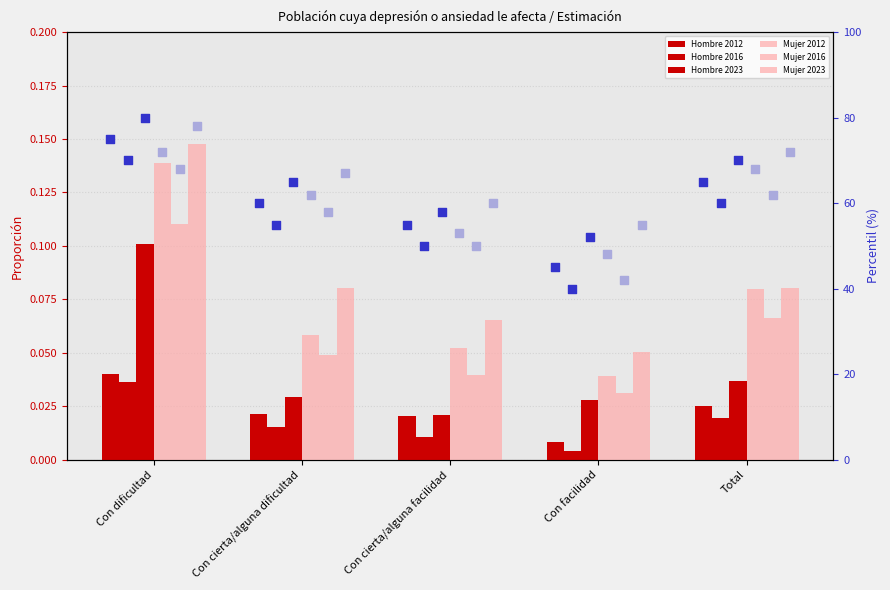

At which category is the sum across all series the highest?

Con dificultad